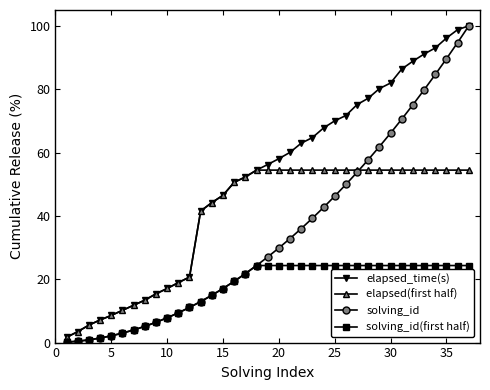

What is the greatest value displayed?

100.0